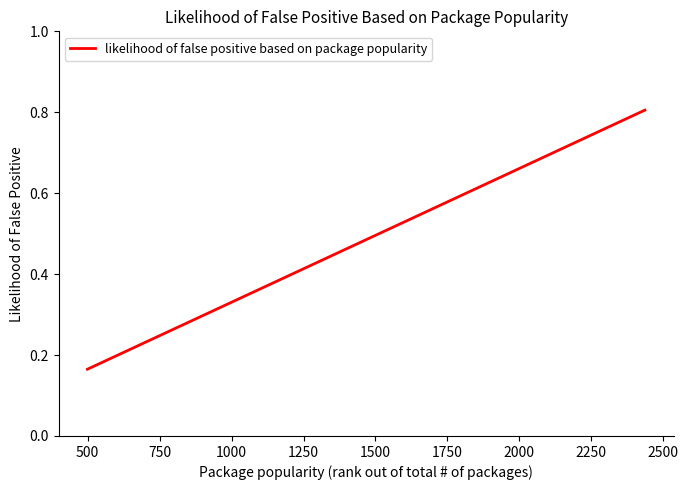

What is the maximum value shown in the chart?

0.8